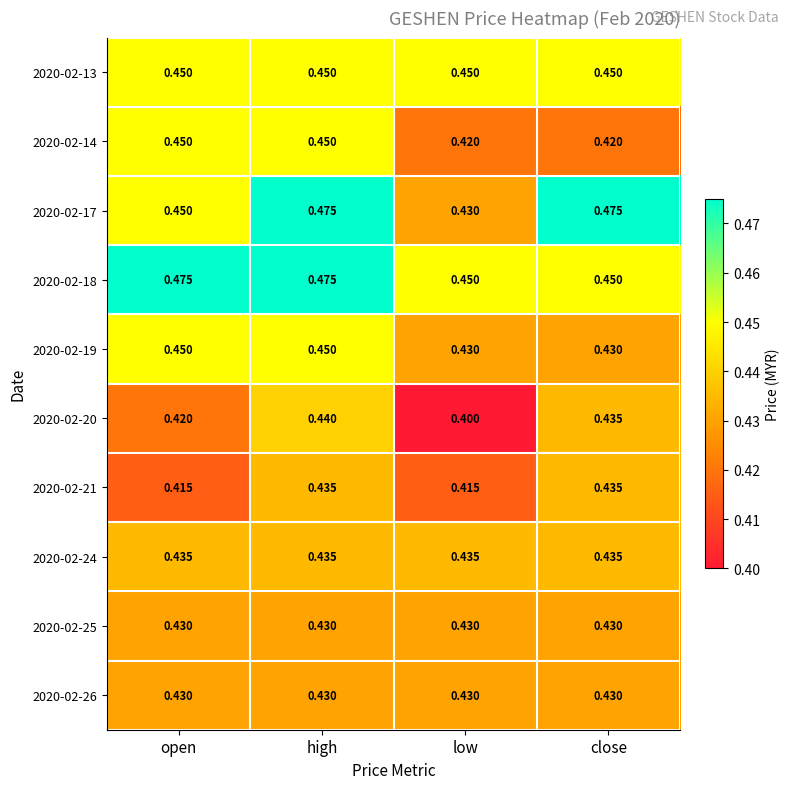

Which series has the largest range (max minus min)?

2020-02-17